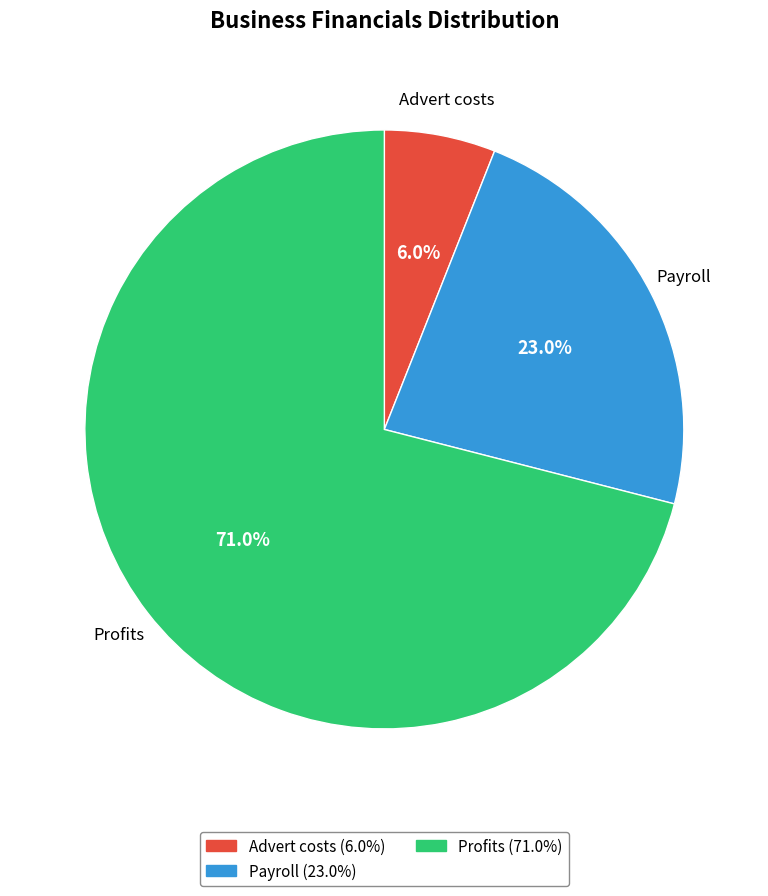

What percentage is NOT represented by Advert costs?

94.0%